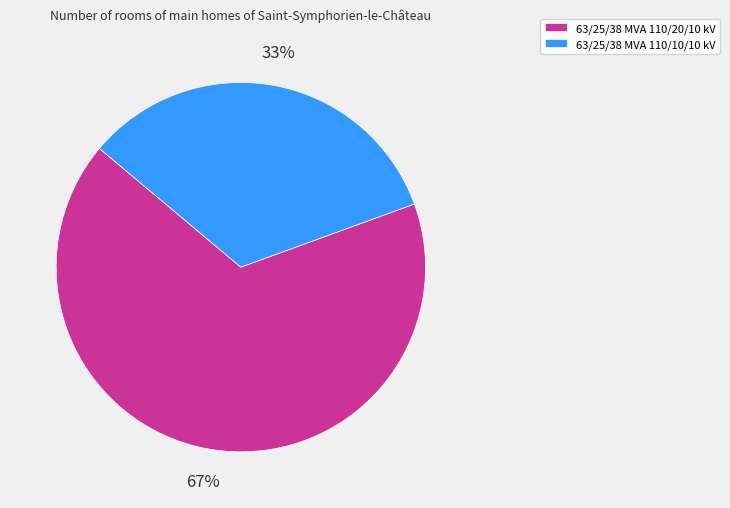

How many slices are in this pie chart?

2